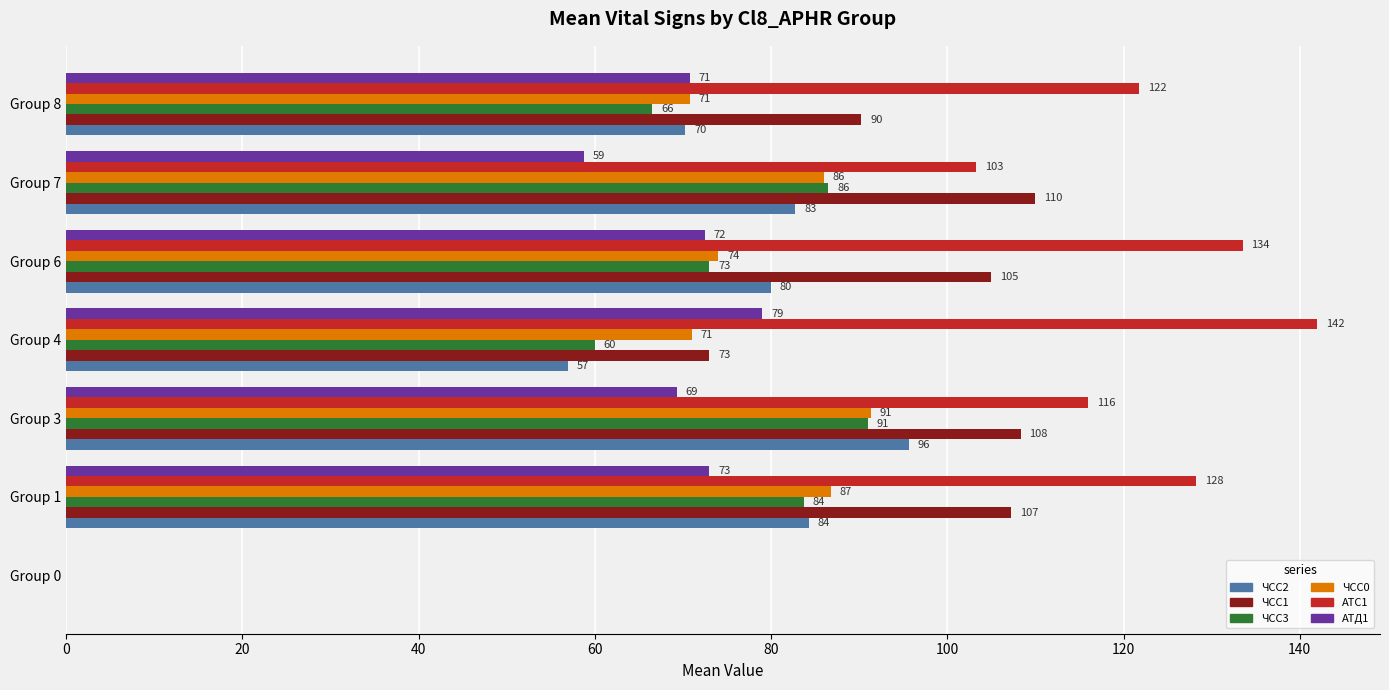

What are all the series names shown in the legend?

ЧСС2, ЧСС1, ЧСС3, ЧСС0, АТС1, АТД1